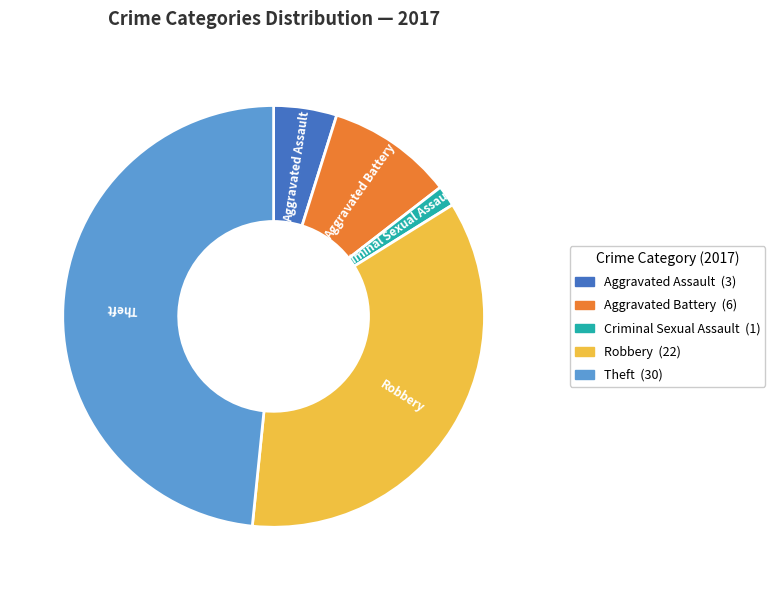

How many segments does this pie chart have?

5